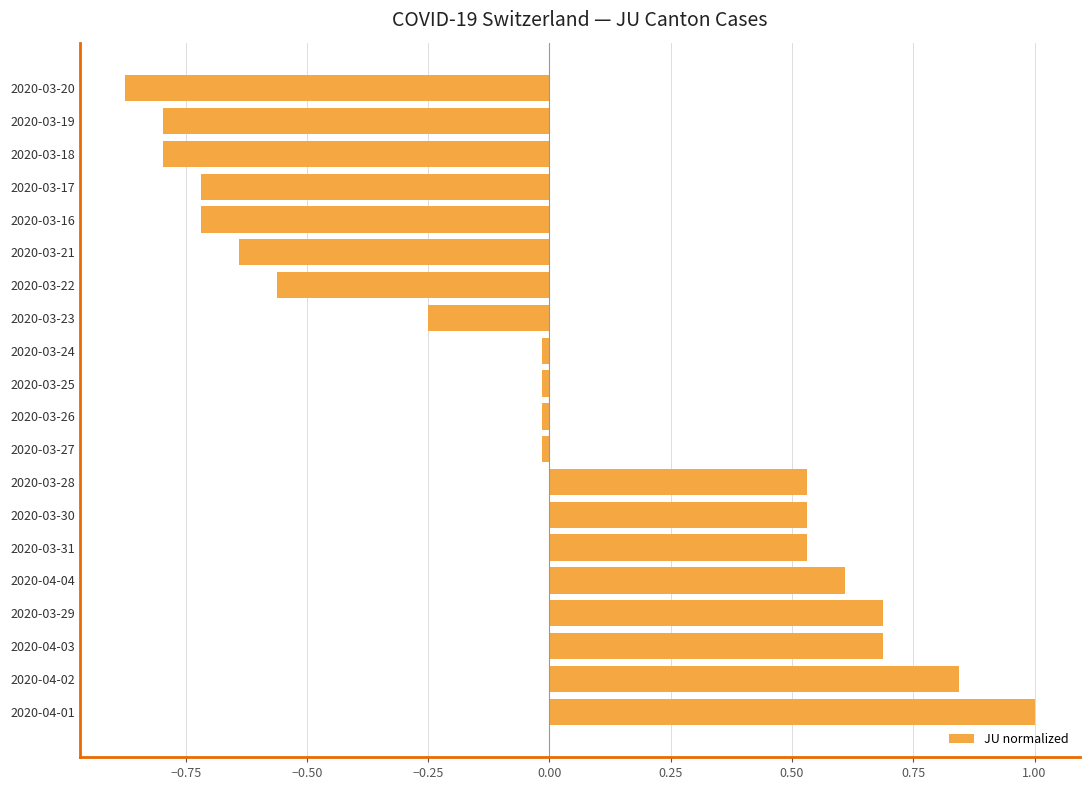

The chart shows a value of 0.6 at 2020-04-04. True or false?

True